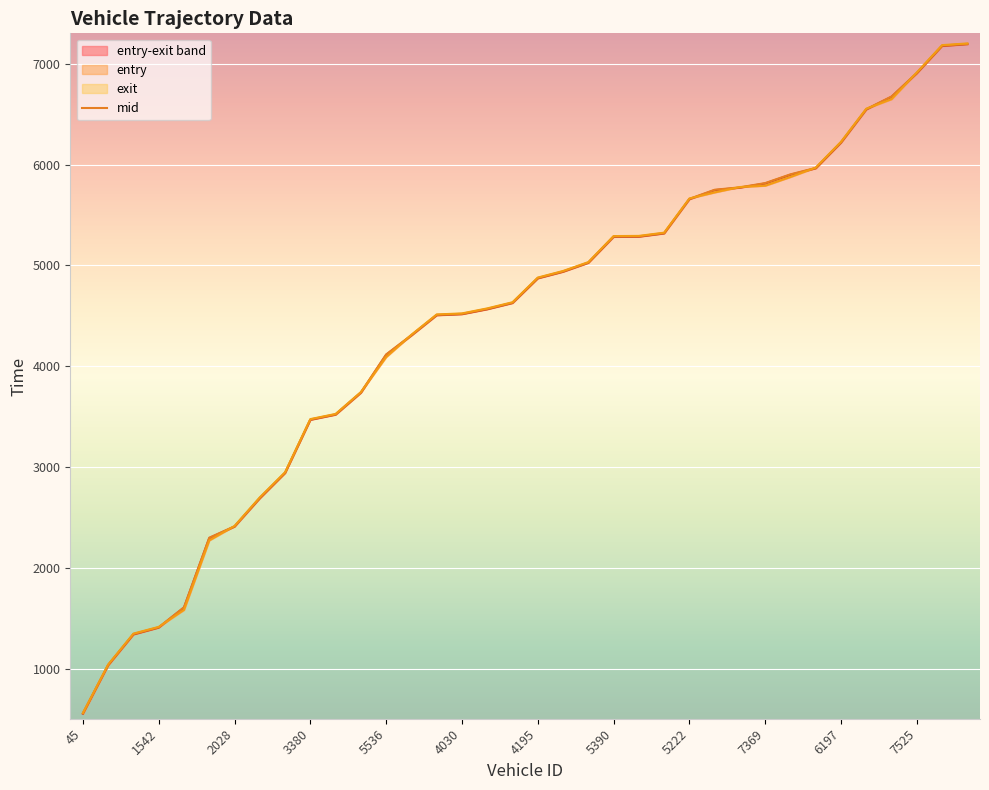

Which series changed the most between 30 and 31?

entry